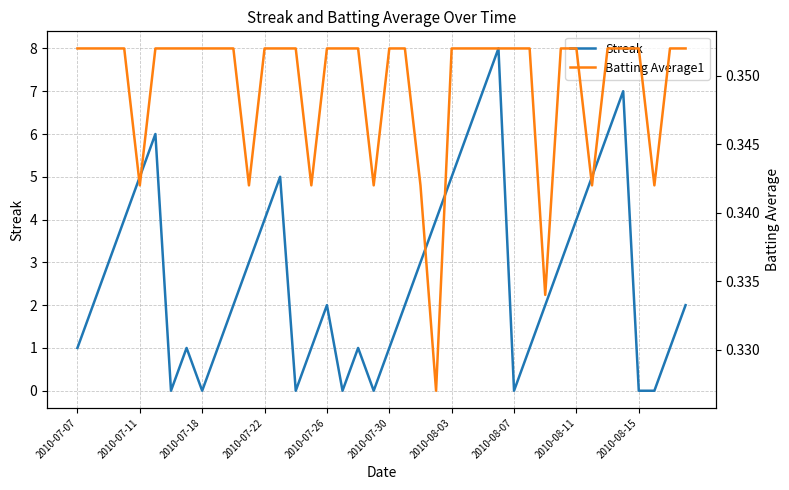

True or false: Streak has a value of -3 at 2010-08-07.

False